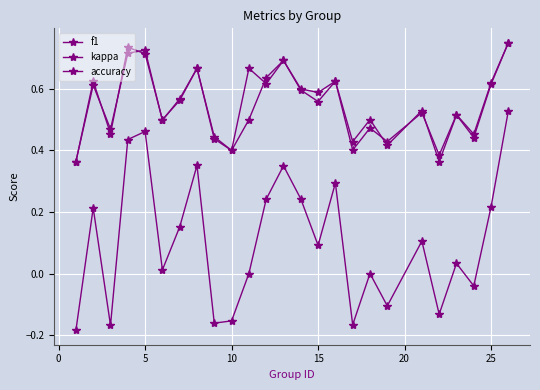

Does the chart display data point markers on the line(s)?

Yes